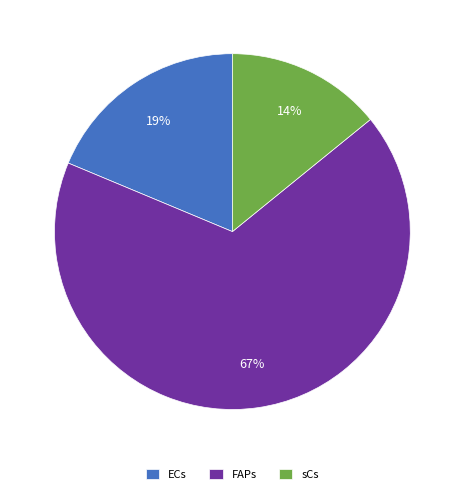

True or false: ECs accounts for 19% of the total.

True